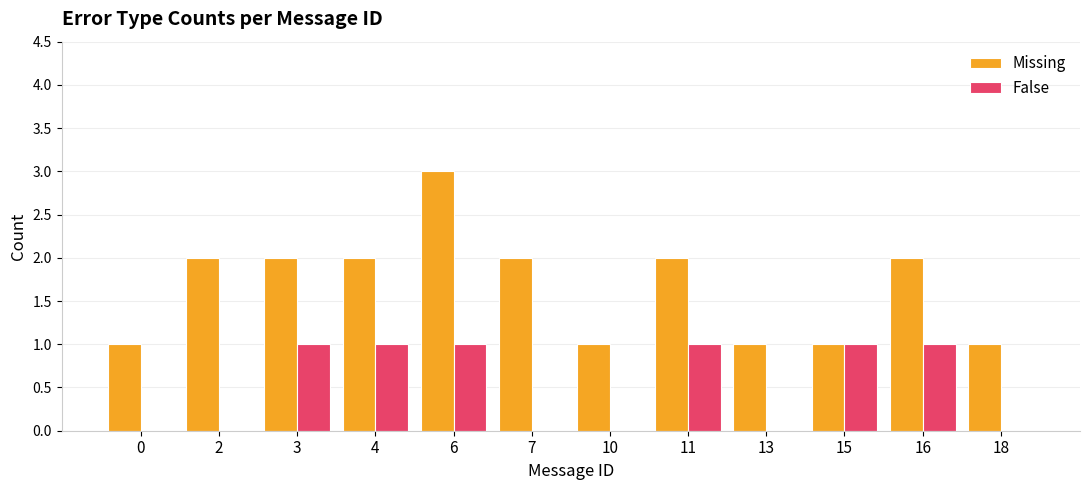

Reading left to right, what are all the values shown in this chart?

Missing: 0=1	2=2	3=2	4=2	6=3	7=2	10=1	11=2	13=1	15=1	16=2	18=1
False: 0=0	2=0	3=1	4=1	6=1	7=0	10=0	11=1	13=0	15=1	16=1	18=0